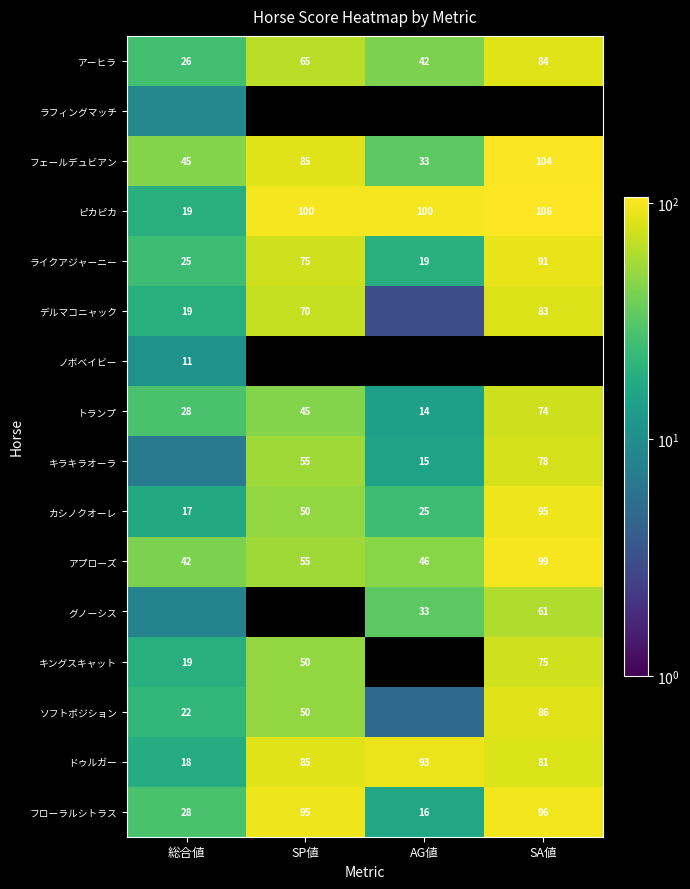

What is the sum of the ソフトポジション values at 総合値 and SA値?

108